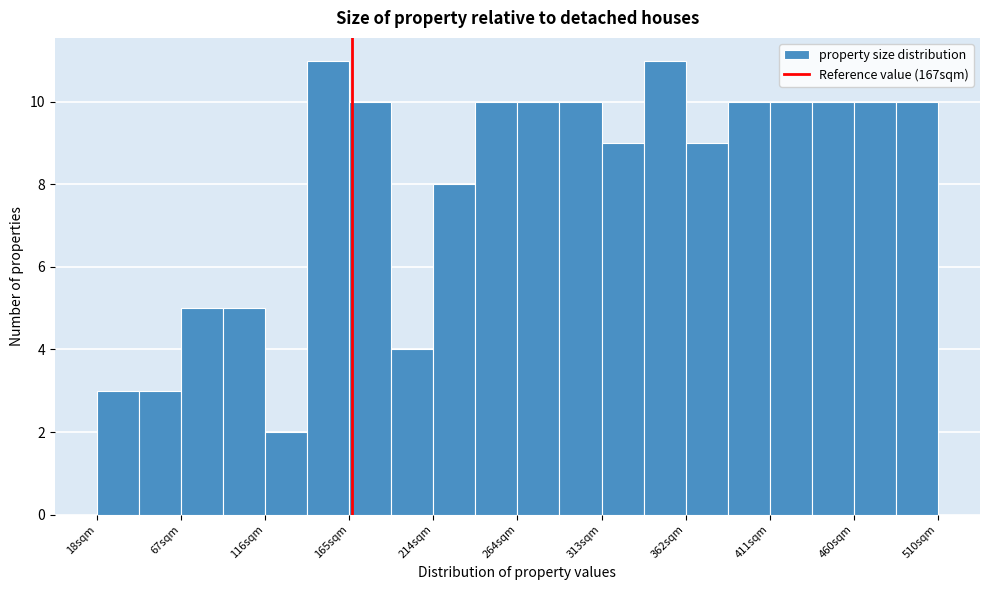

Reading left to right, list every bar in this chart as the range it spans on the x-axis followed by its height. Neither the bar edges nor the heights are printed on the chart, so give them approximately, as read against the axes.

20 to 45: 3
45 to 65: 3
65 to 90: 5
90 to 115: 5
115 to 140: 2
140 to 165: 11
165 to 190: 10
190 to 215: 4
215 to 240: 8
240 to 265: 10
265 to 290: 10
290 to 315: 10
315 to 340: 9
340 to 360: 11
360 to 385: 9
385 to 410: 10
410 to 435: 10
435 to 460: 10
460 to 485: 10
485 to 510: 10